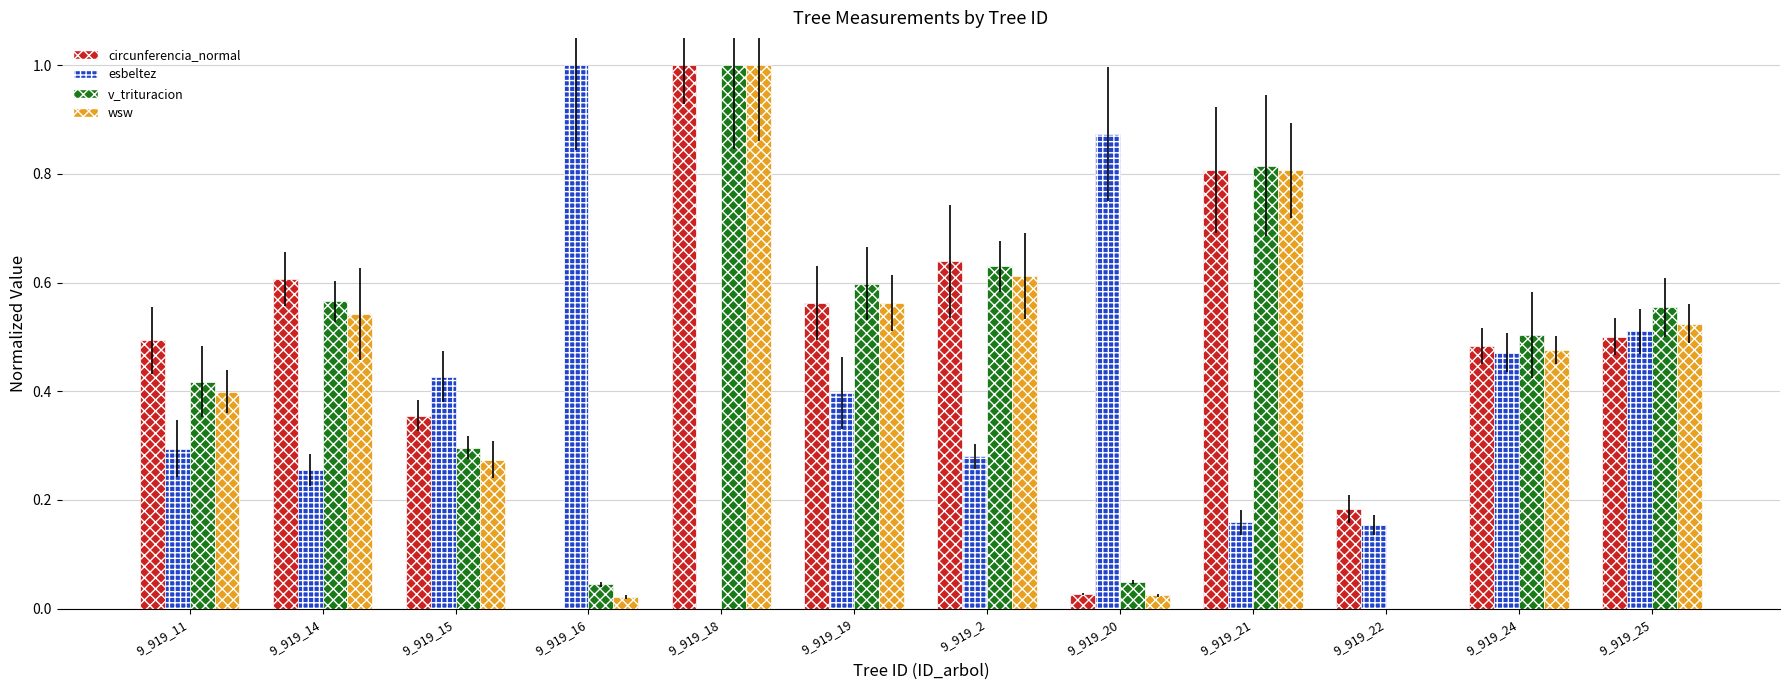

Which has a higher value, 9_919_18 or 9_919_21?

9_919_18